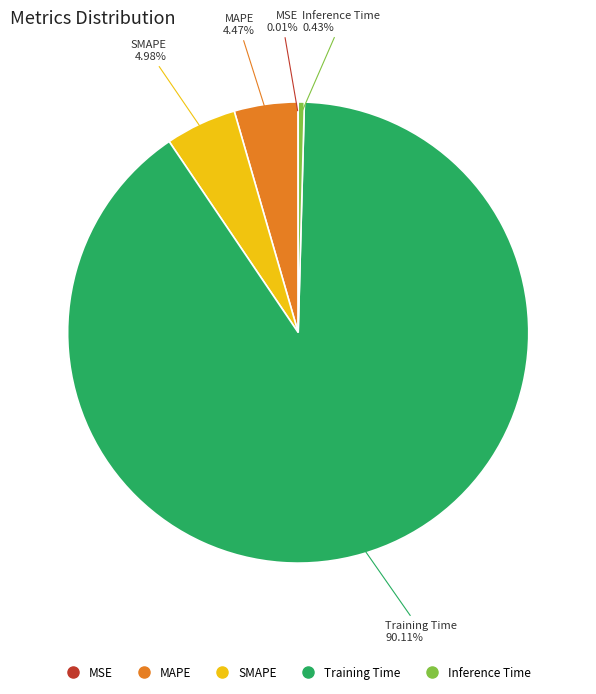

To the nearest percent, what portion does Training Time represent?

90%